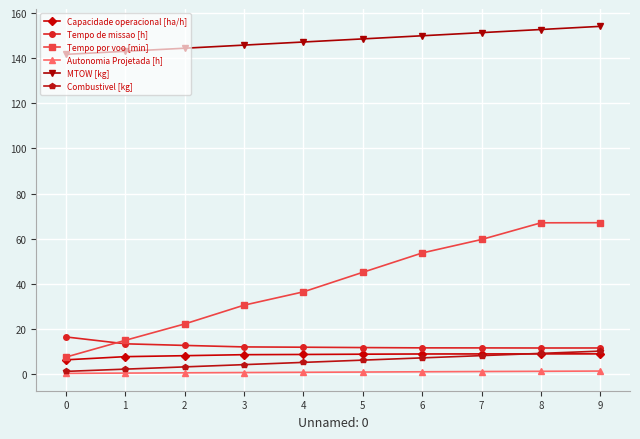

Between 1 and 4, which series saw the biggest shift?

Tempo por voo [min]